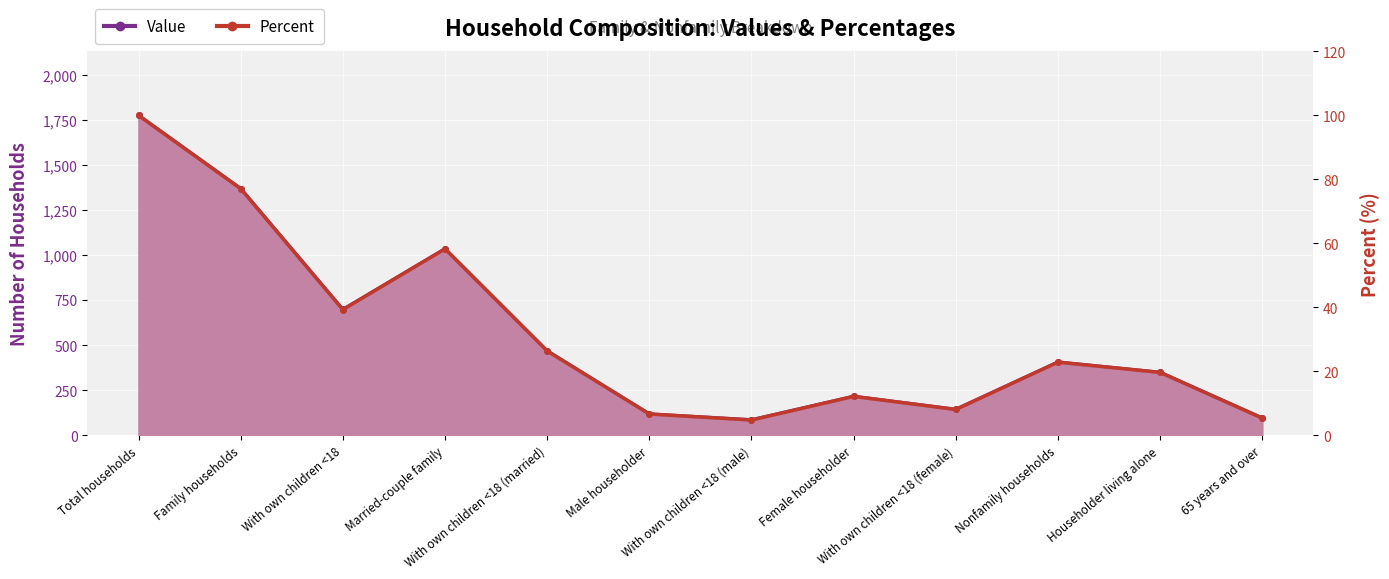

True or false: Value and Percent intersect in this chart.

False